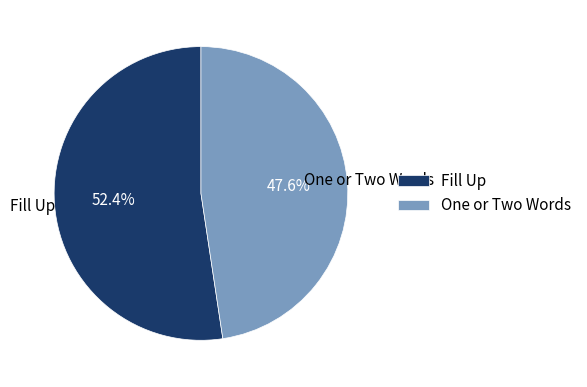

Which slice is the smallest?

One or Two Words